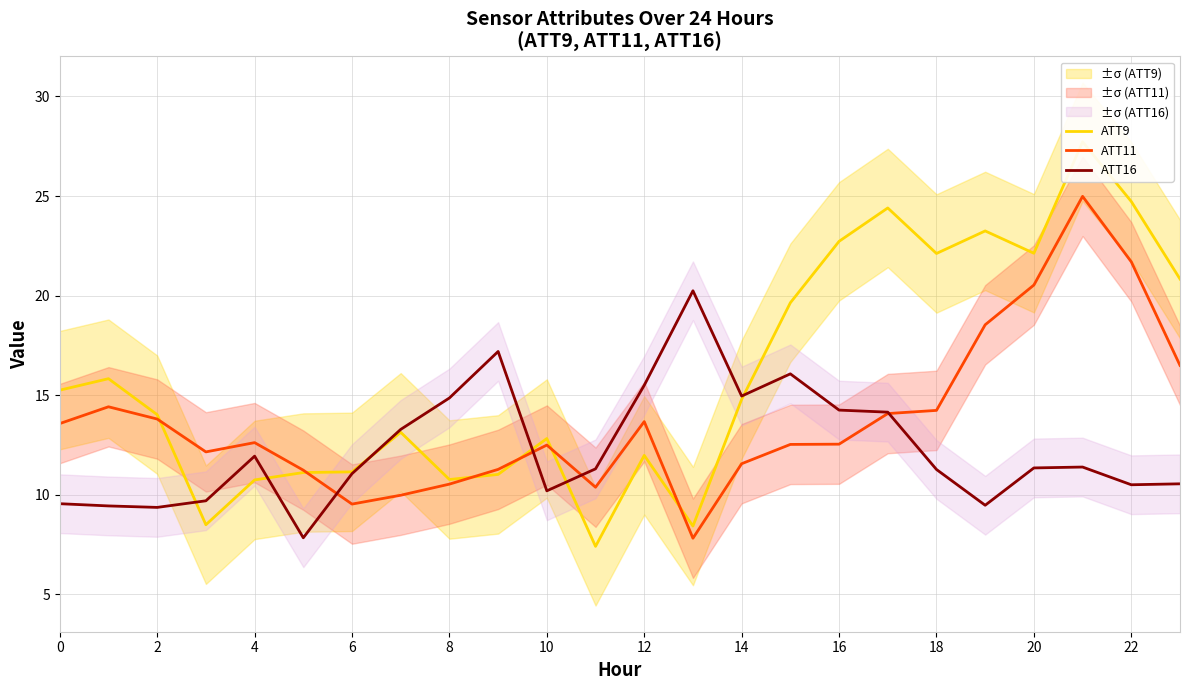

Does the chart have visible grid lines?

Yes